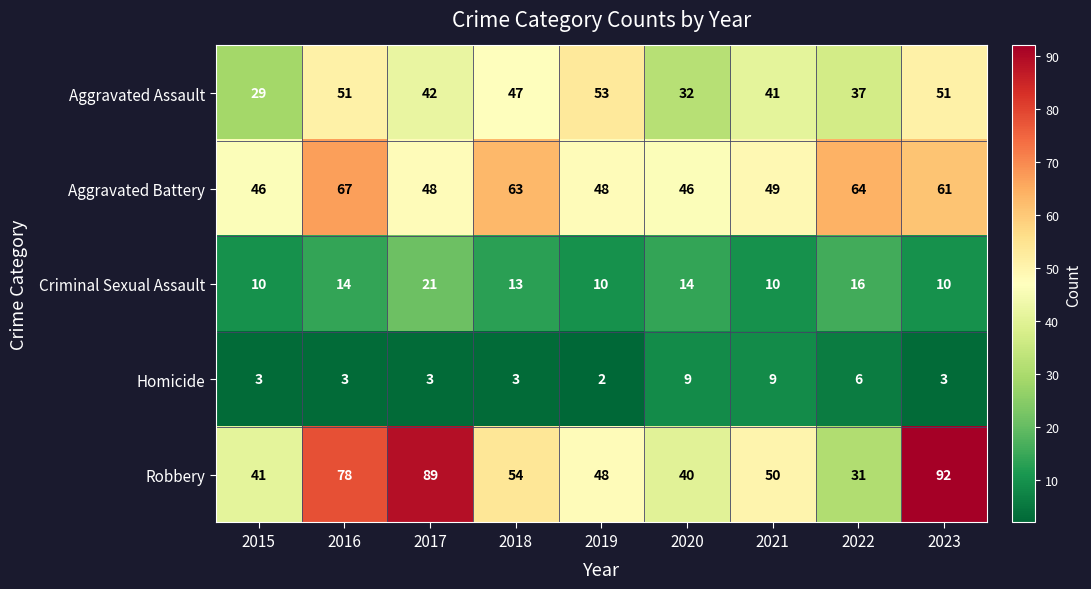

At which category is the sum across all series the highest?

2023